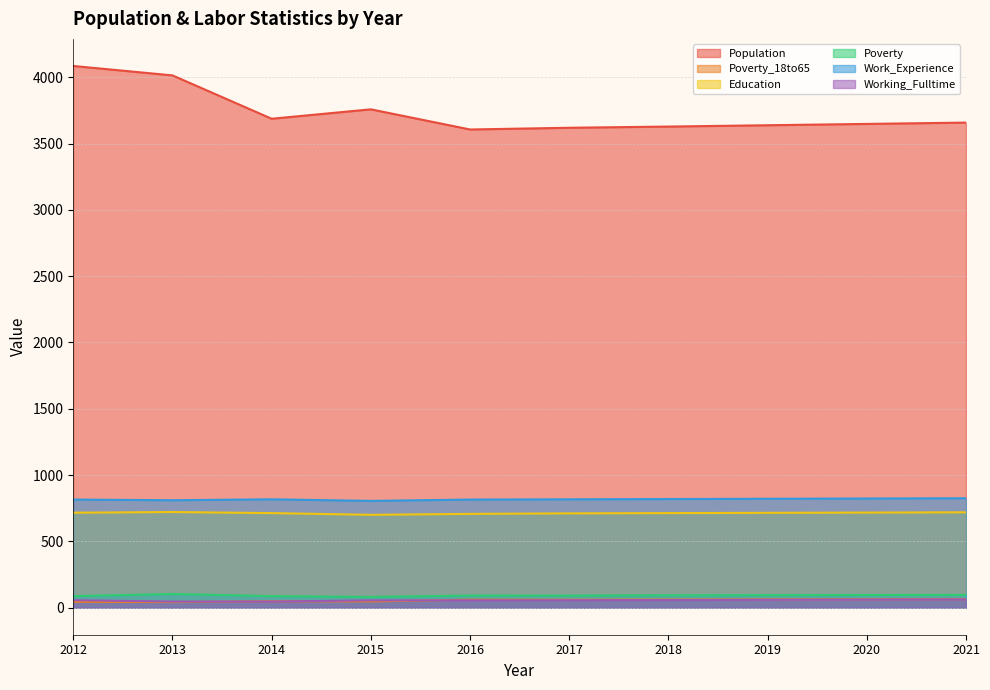

Which category has the lowest value in the Work_Experience series?

2015